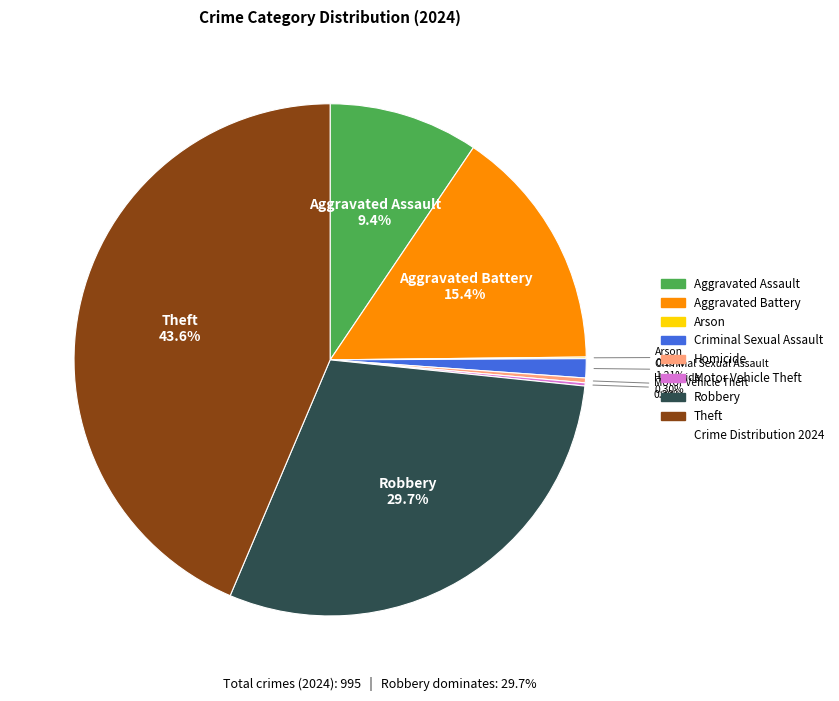

Does any single category account for the majority?

No